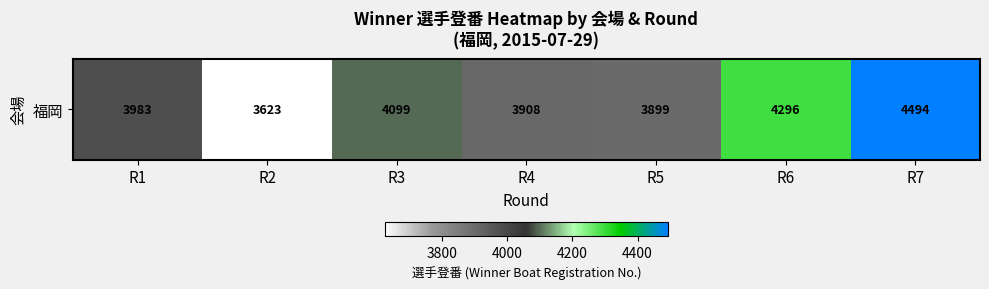

What is the change in value from R3 to R6?

+197